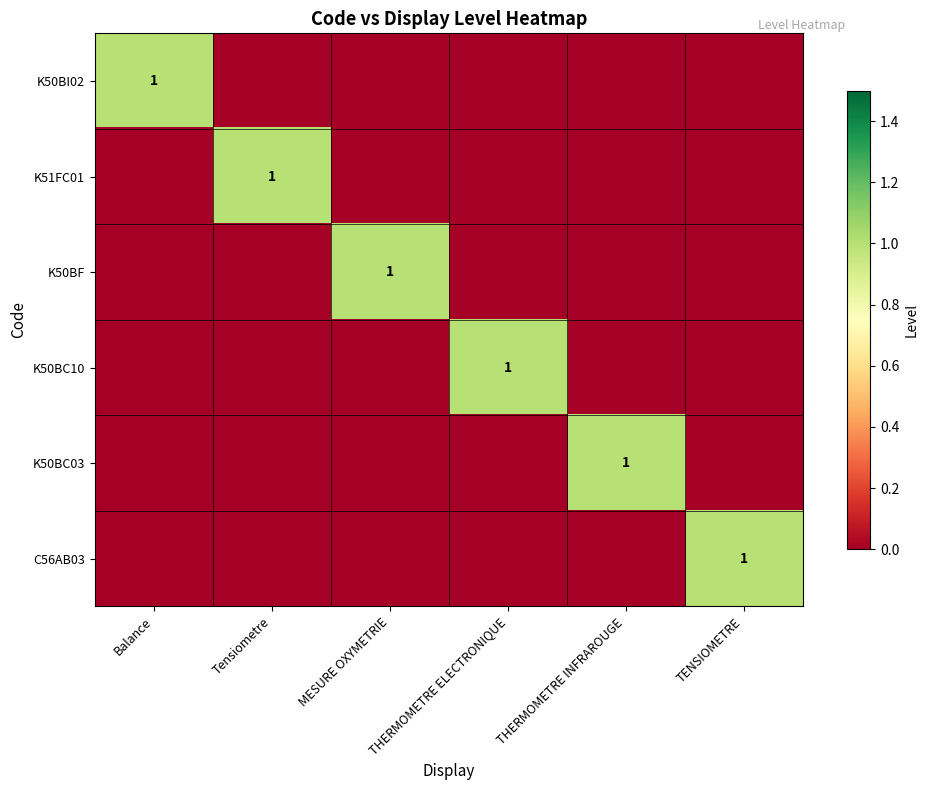

At which category is the sum across all series the highest?

Balance